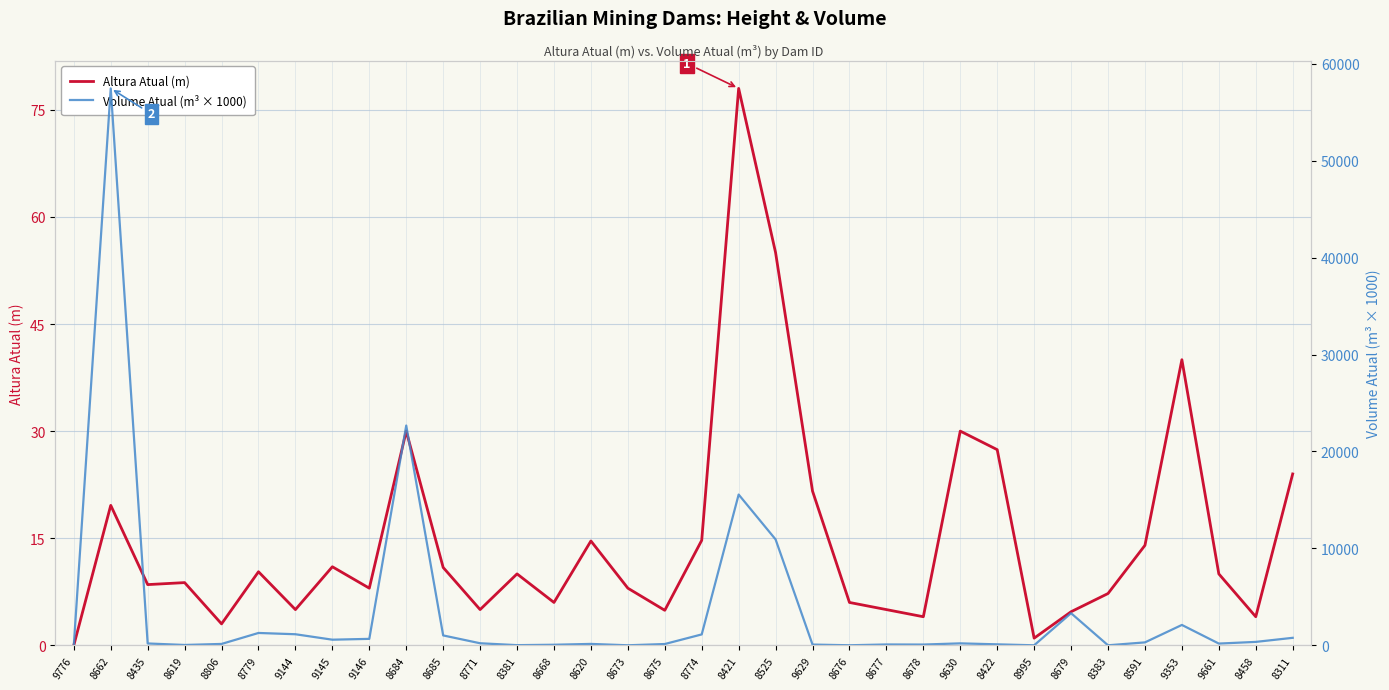

At which category is the sum across all series the highest?

8662